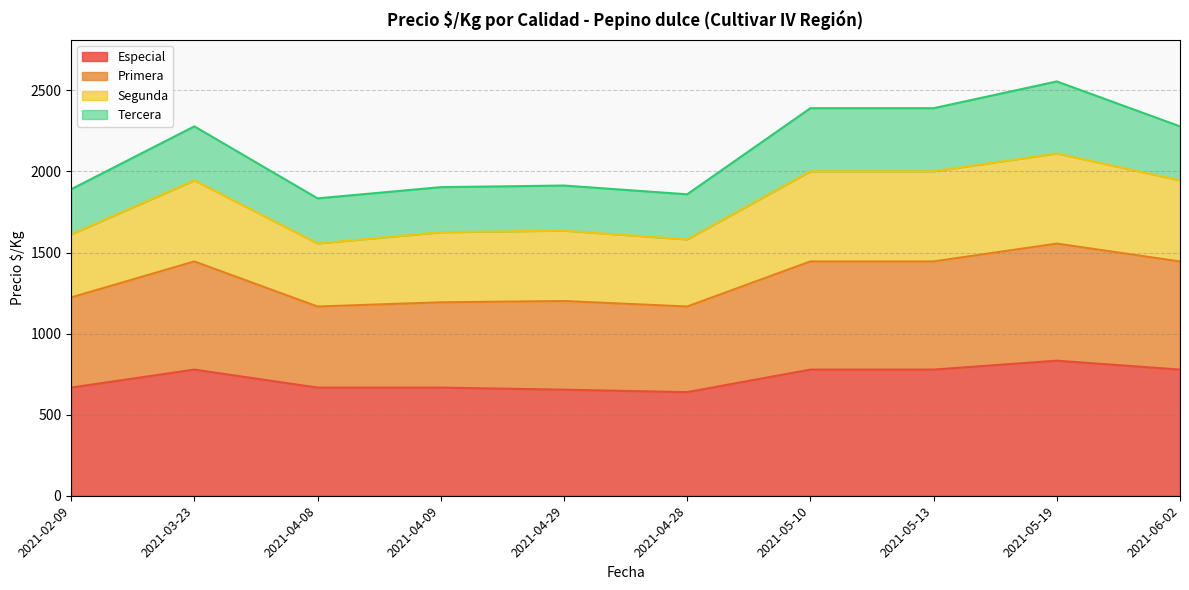

Where is Primera nearest to the value 1361?

2021-03-23